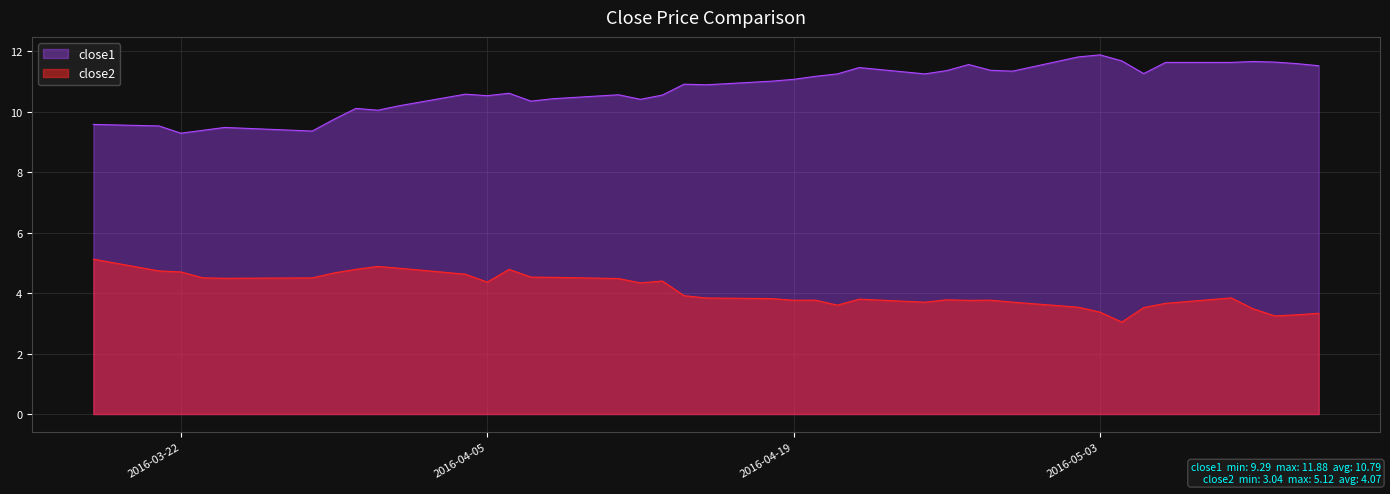

True or false: close2 has a value of 1.8 at 2016-04-11.

False